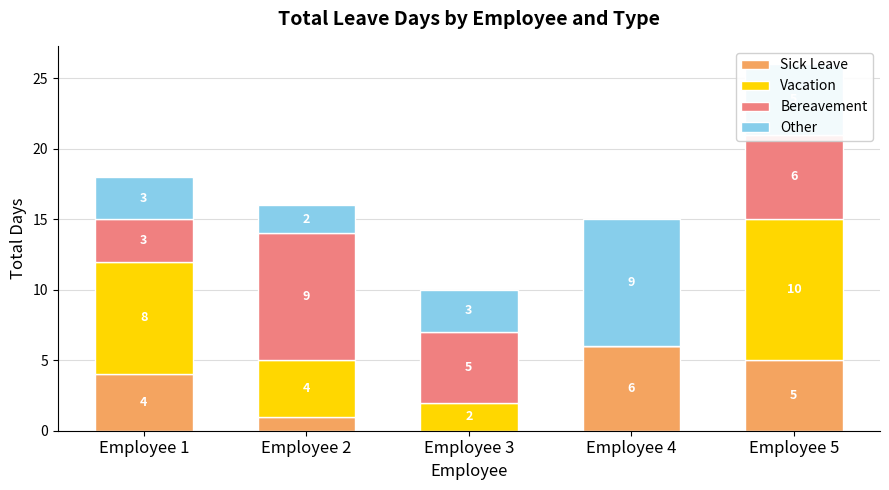

What is the total value across all series at Employee 2?

16